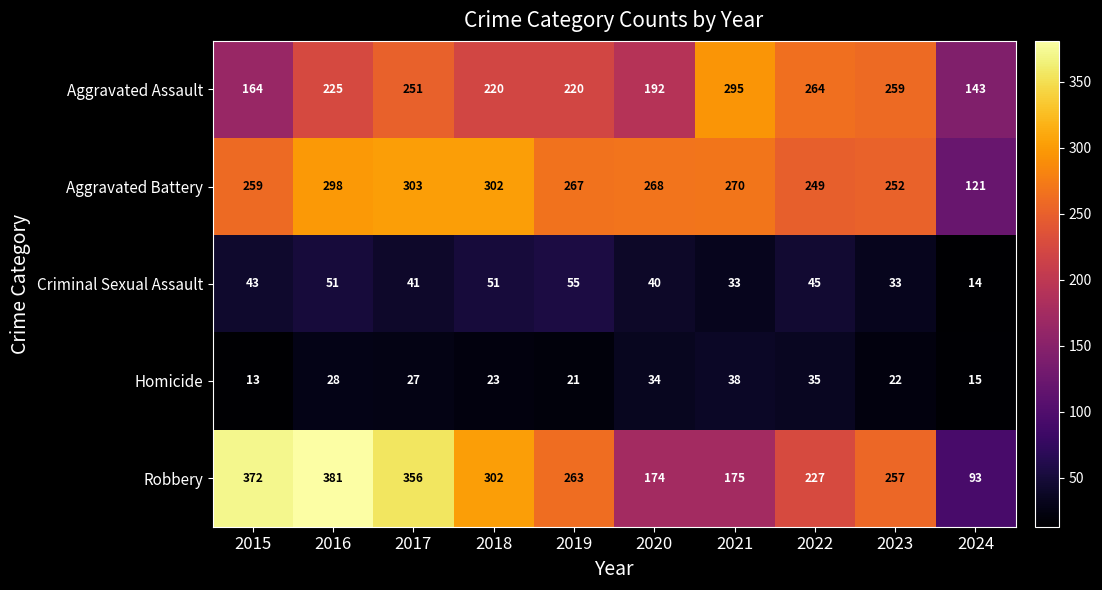

What is the minimum value shown in the chart?

13